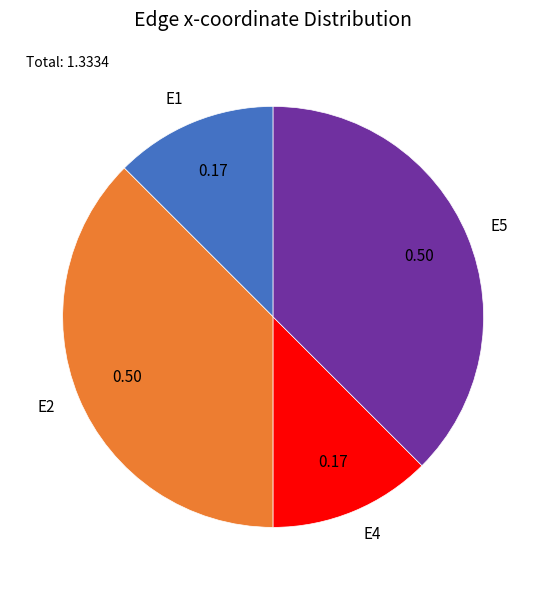

Approximately how many times larger is the value at E1 compared to E5?

0.3